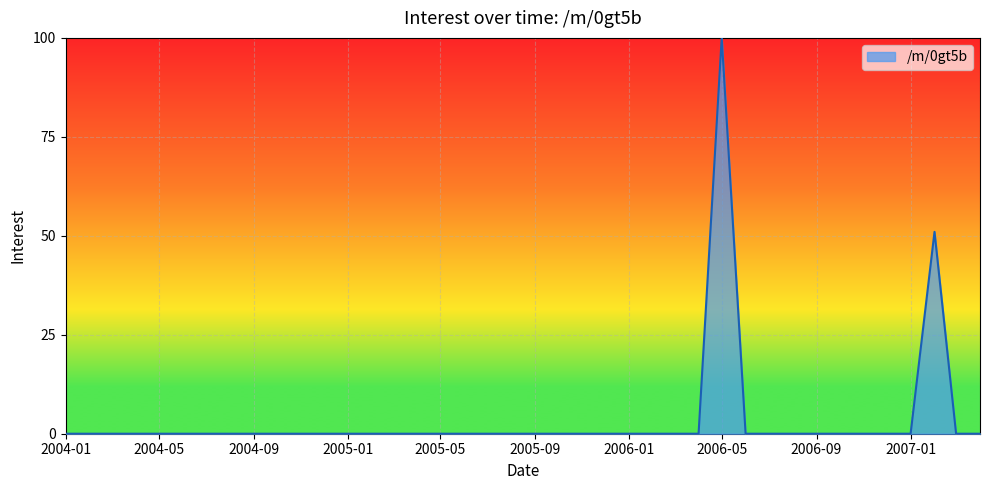

What is the greatest value displayed?

100